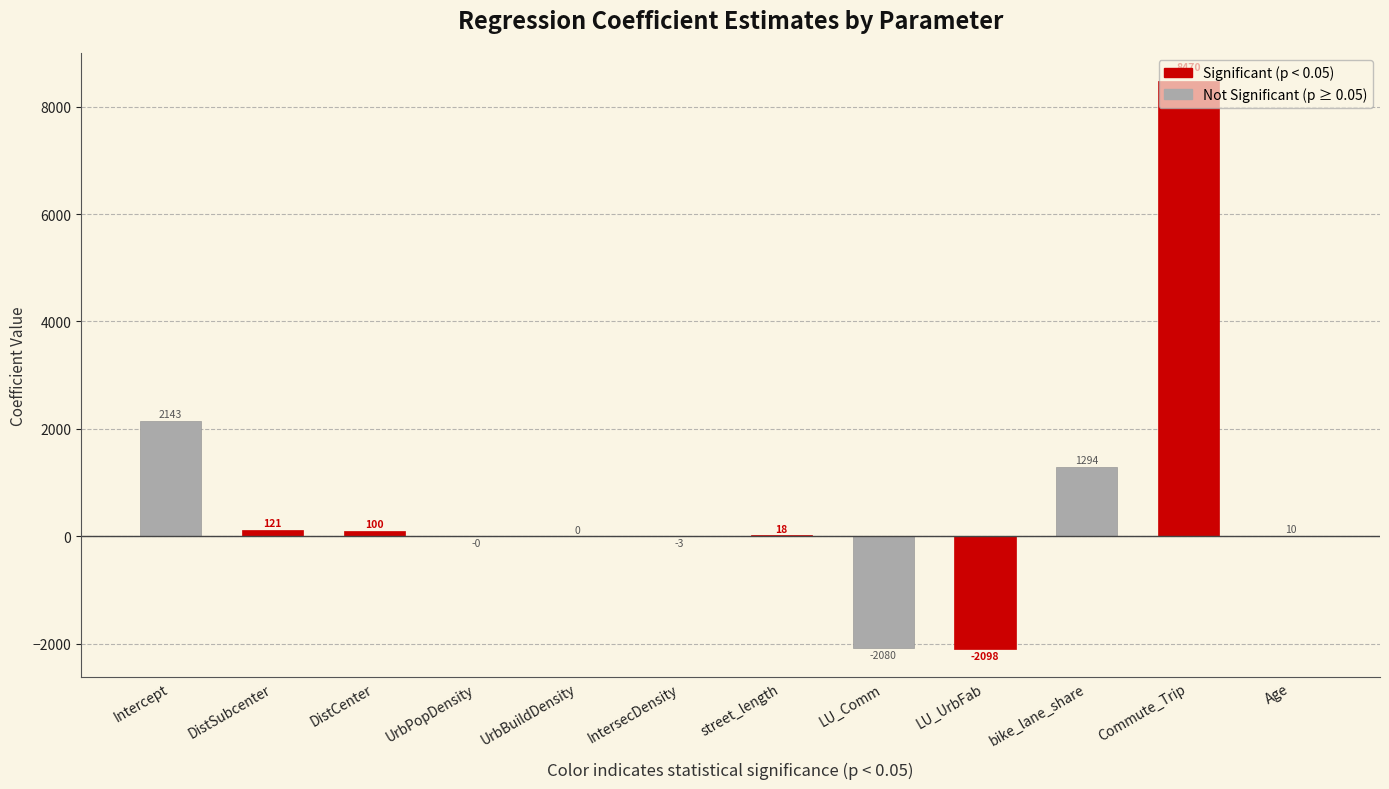

What is the sum of all values?

7973.7